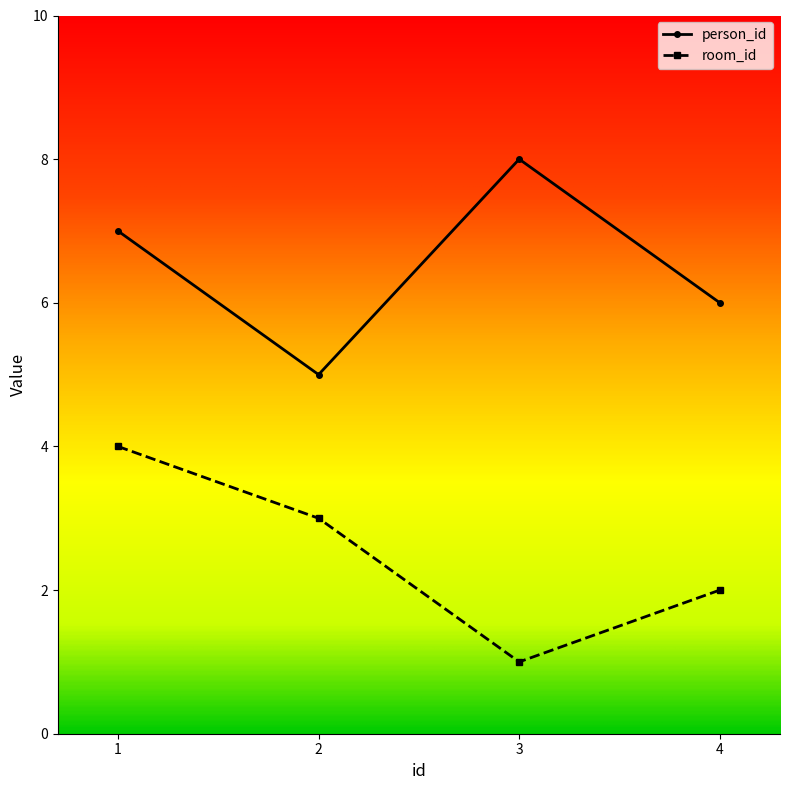

How many lines are shown in the chart?

2